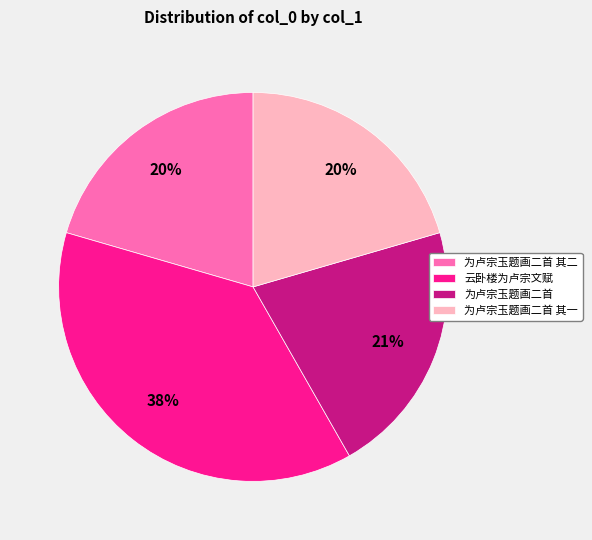

Do 云卧楼为卢宗文赋 and 为卢宗玉题画二首 其一 together represent more than half of the pie?

Yes